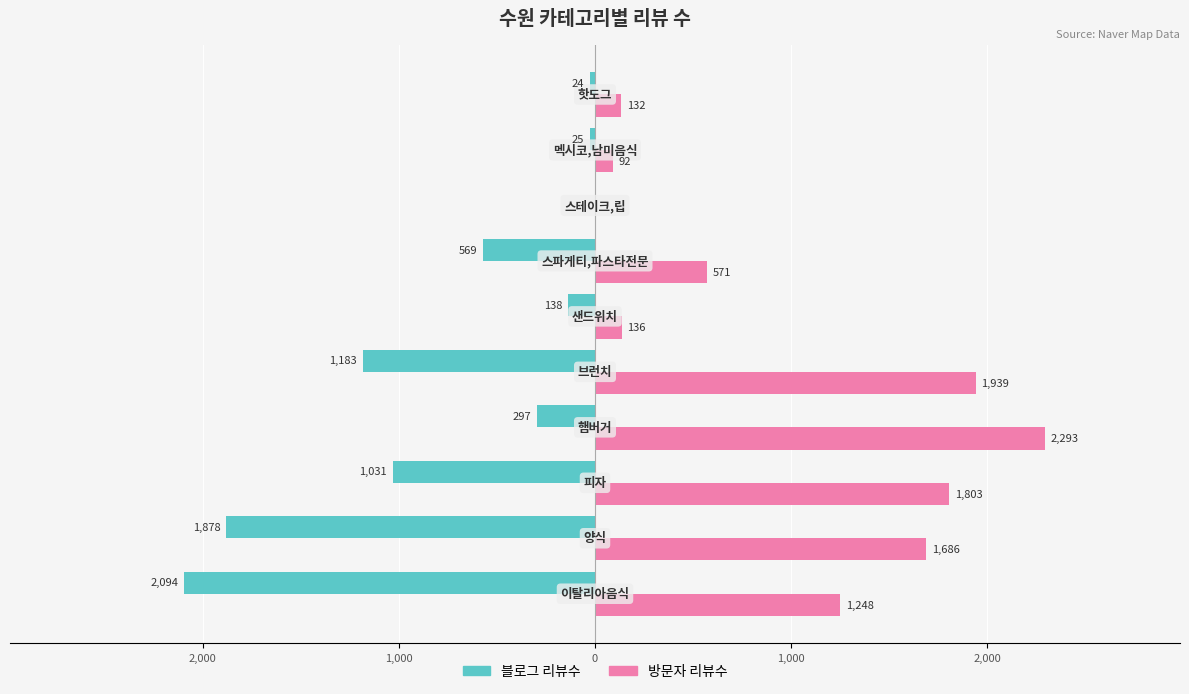

What are all the series names shown in the legend?

블로그 리뷰수, 방문자 리뷰수